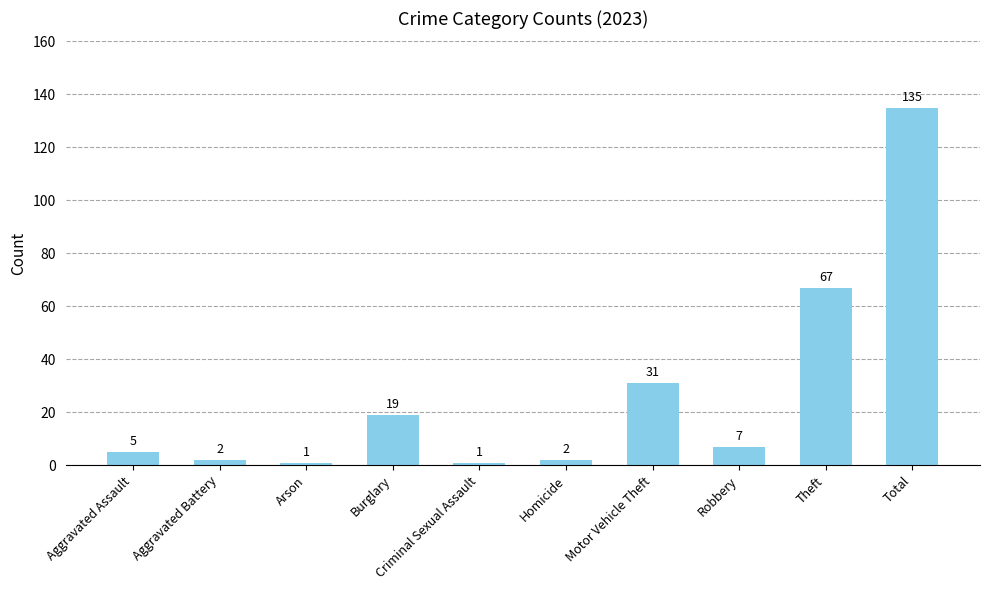

Are the bars grouped side by side (vs. stacked)?

No